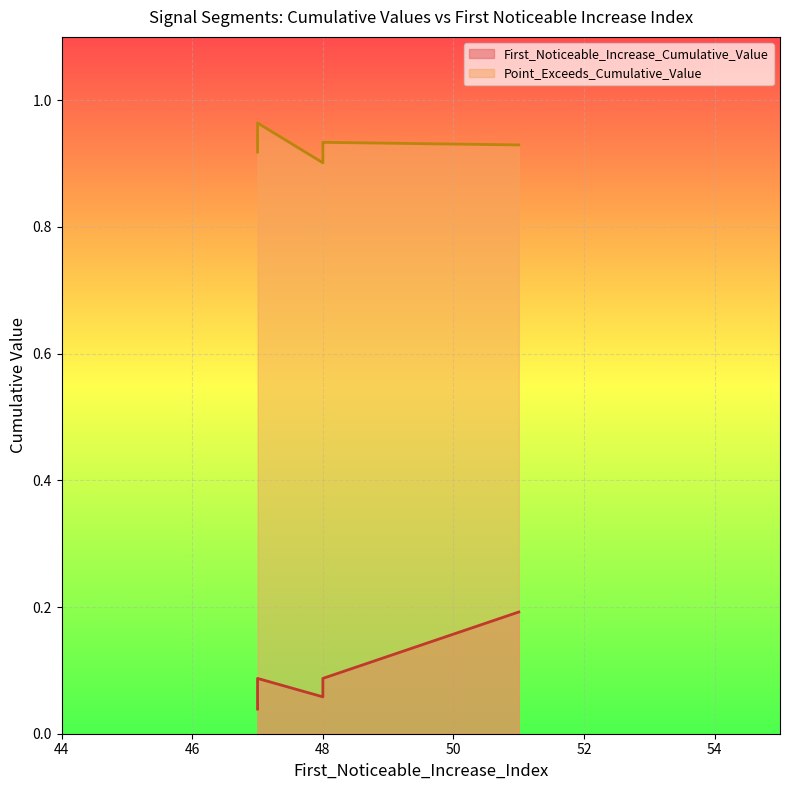

True or false: First_Noticeable_Increase_Cumulative_Value and Point_Exceeds_Cumulative_Value intersect in this chart.

False